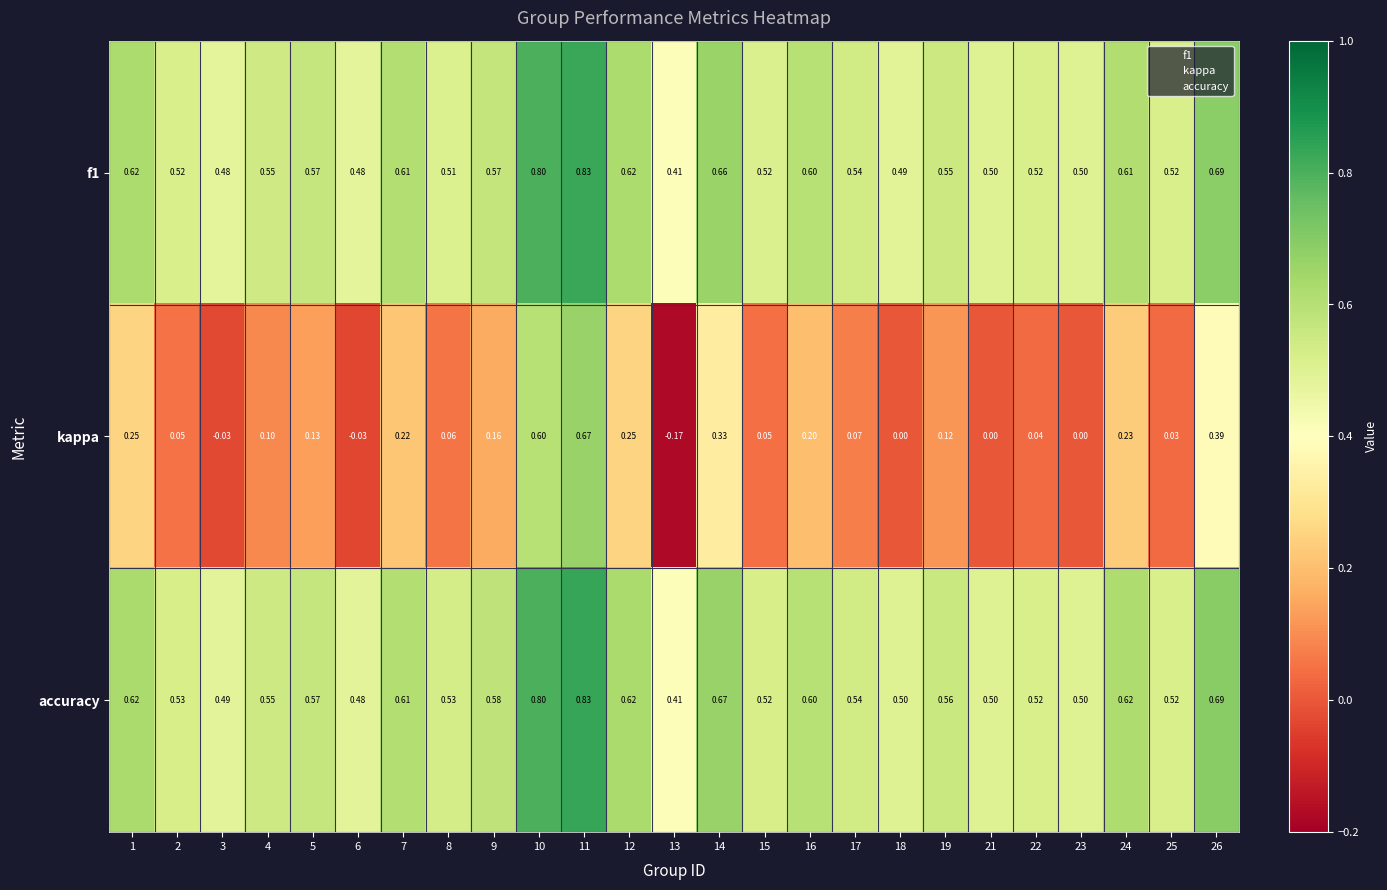

Between 11 and 23, which series saw the biggest shift?

kappa